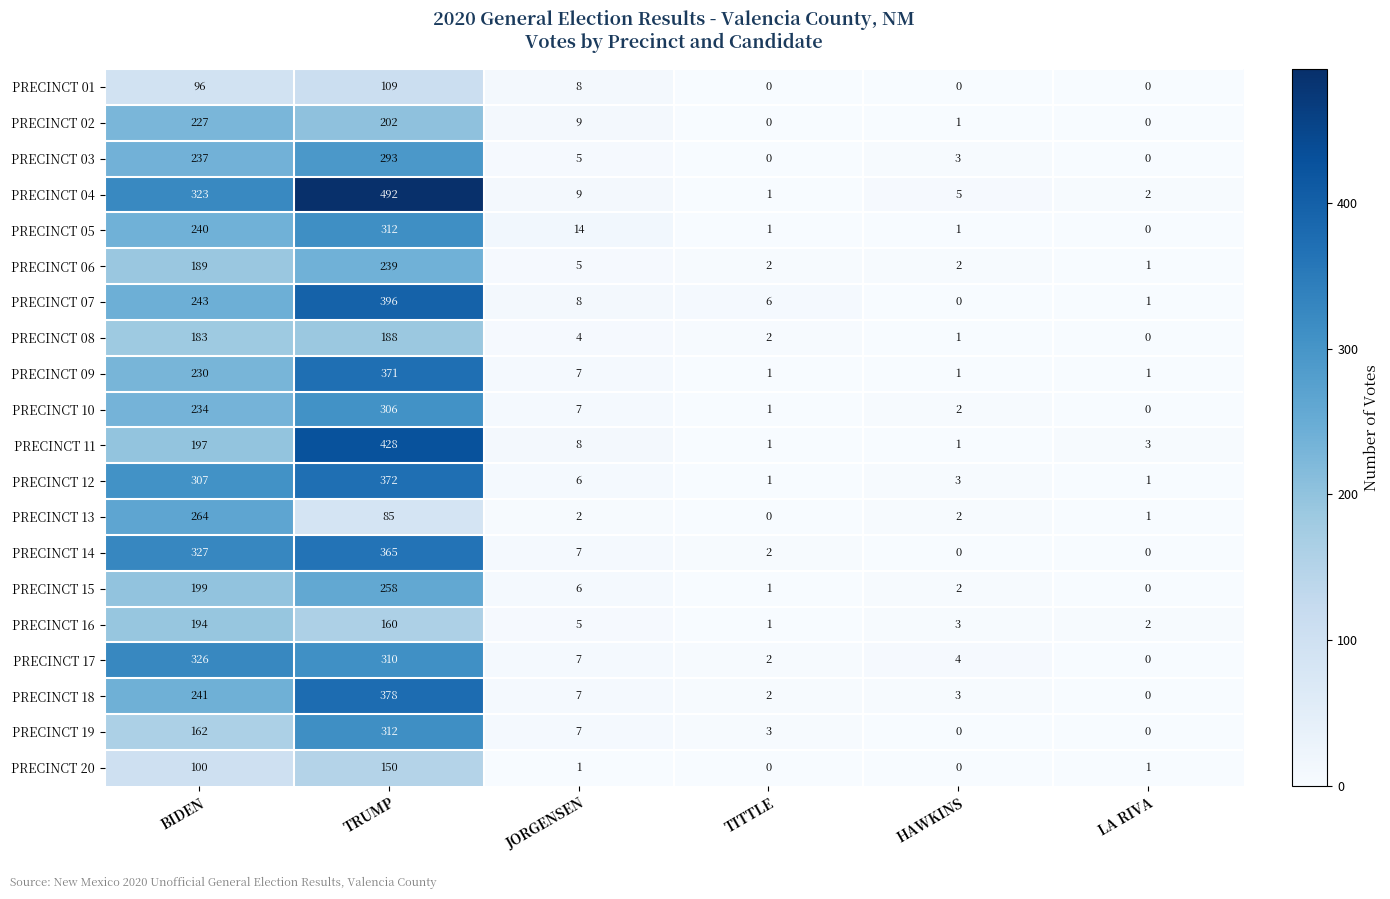

Rank the categories by PRECINCT 08 value from lowest to highest.

LA RIVA, HAWKINS, TITTLE, JORGENSEN, BIDEN, TRUMP